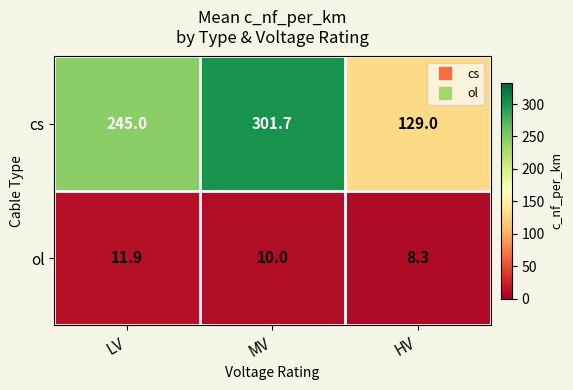

At which label is cs closest to 215?

LV